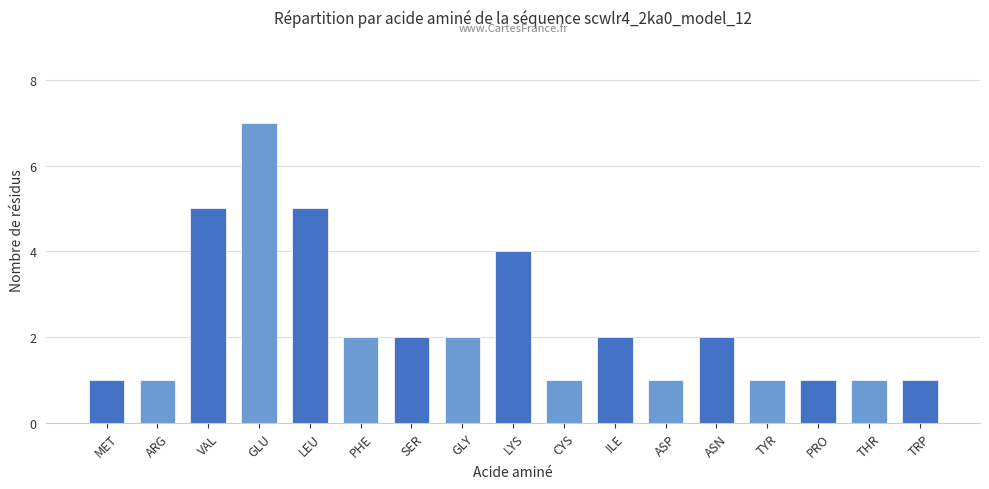

What position from the left is TRP?

17